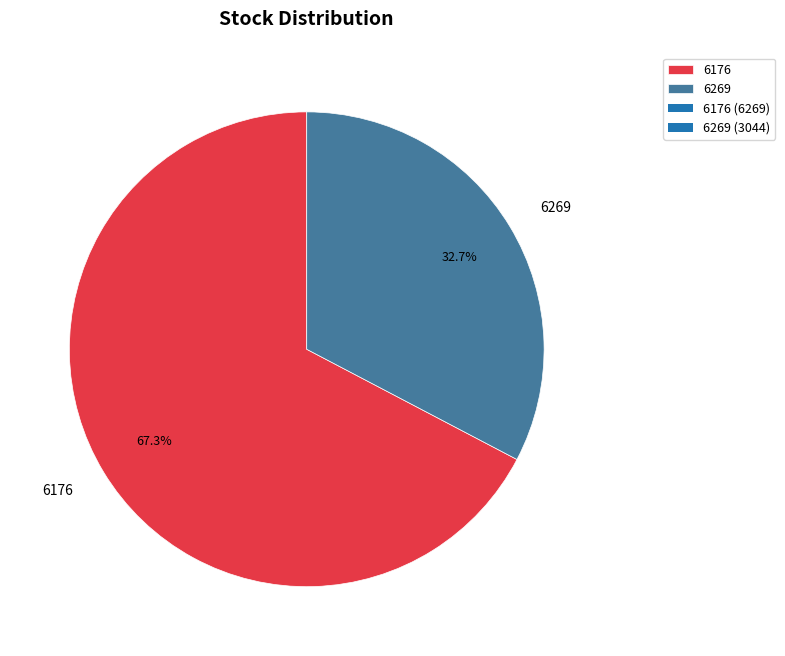

Does 6269 account for over 50% of the chart?

No